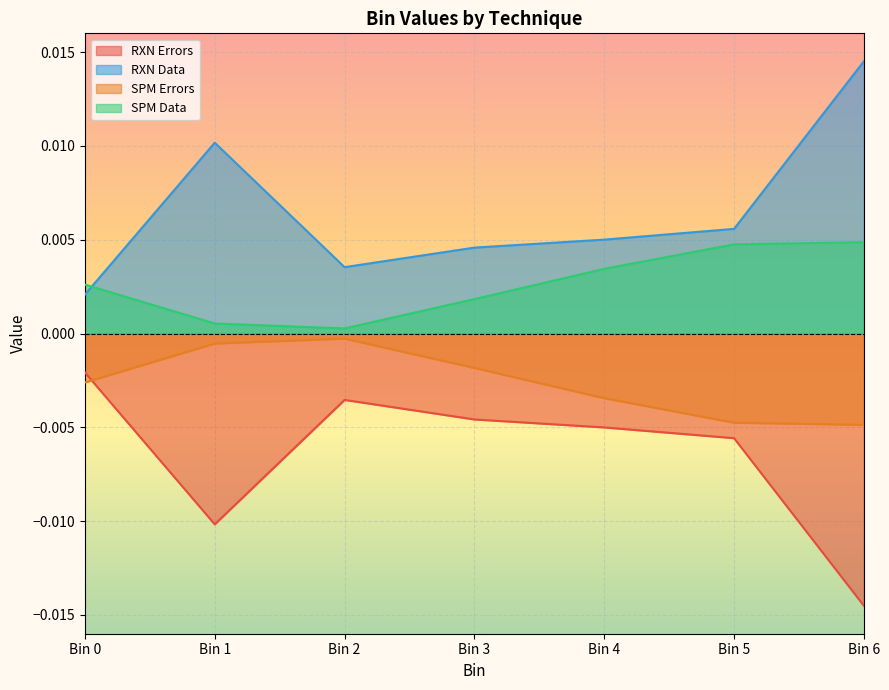

List the labels in order of RXN Data value, largest first.

Bin 6, Bin 1, Bin 5, Bin 4, Bin 3, Bin 2, Bin 0